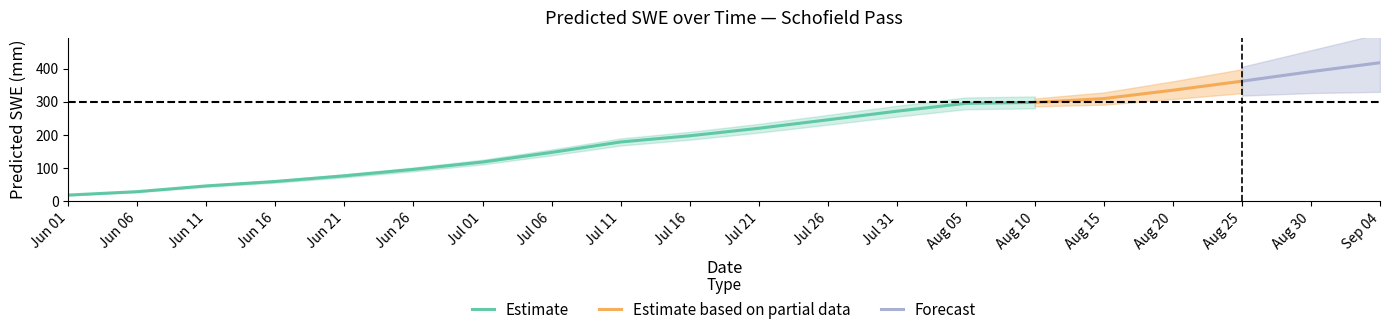

List the labels in order of value, smallest first.

1992-06-01, 1992-06-06, 1992-06-11, 1992-06-16, 1992-06-21, 1992-06-26, 1992-07-01, 1992-07-06, 1992-07-11, 1992-07-16, 1992-07-21, 1992-07-26, 1992-07-31, 1992-08-05, 1992-08-10, 1992-08-15, 1992-08-20, 1992-08-25, 1992-08-30, 1992-09-04